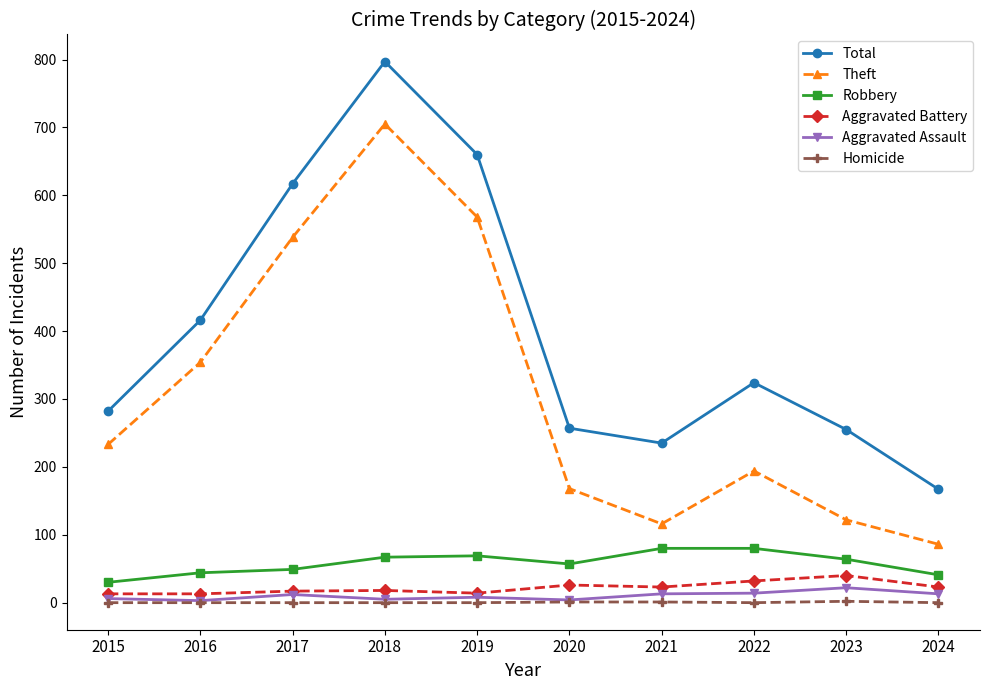

Which series changed the most between 2015 and 2019?

Total